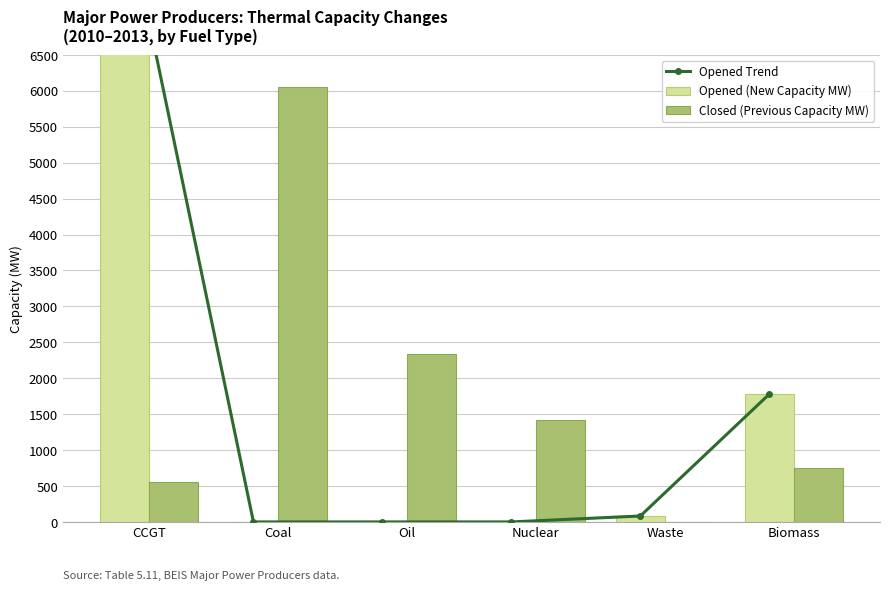

At which label does Closed (Previous Capacity MW) first exceed 1414?

Coal